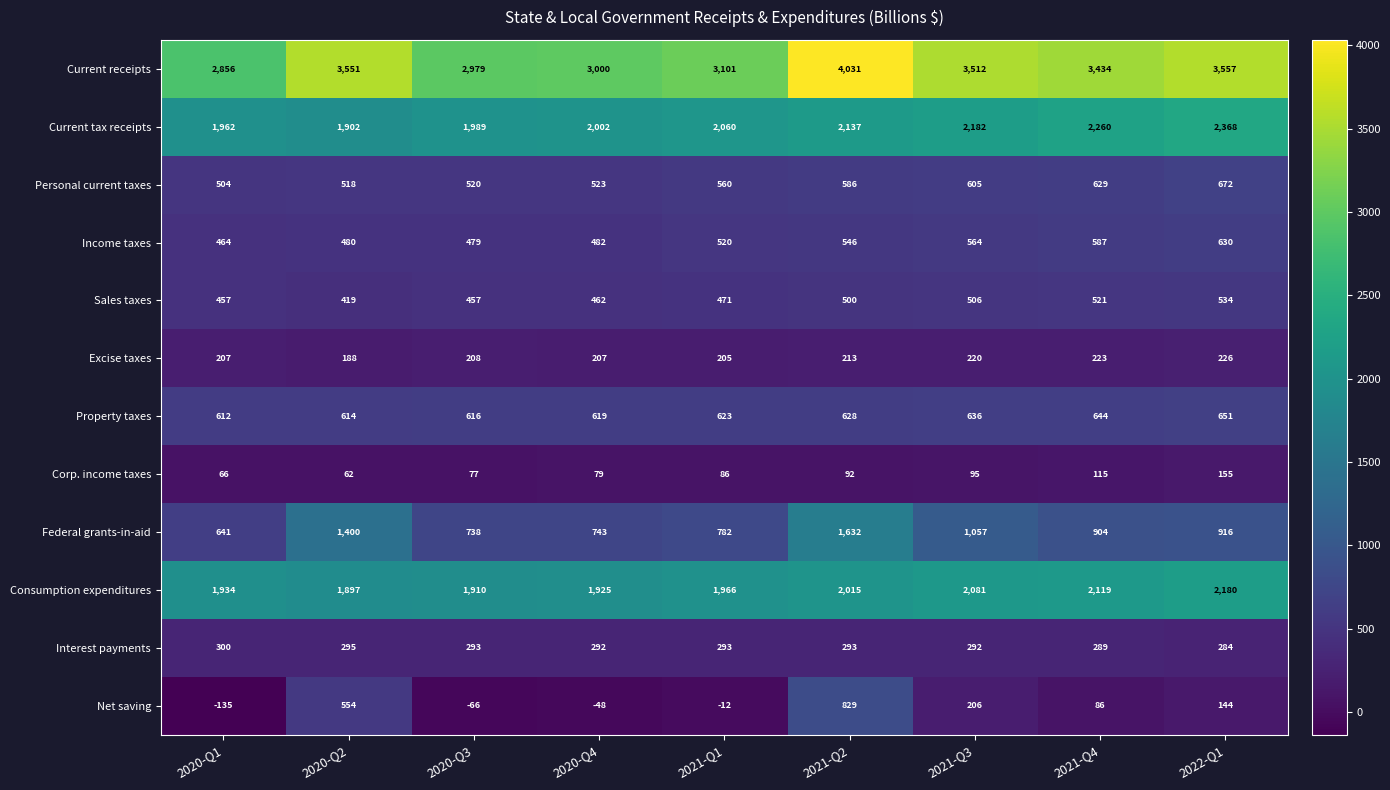

Read the Property taxes value at 2021-Q1.

623